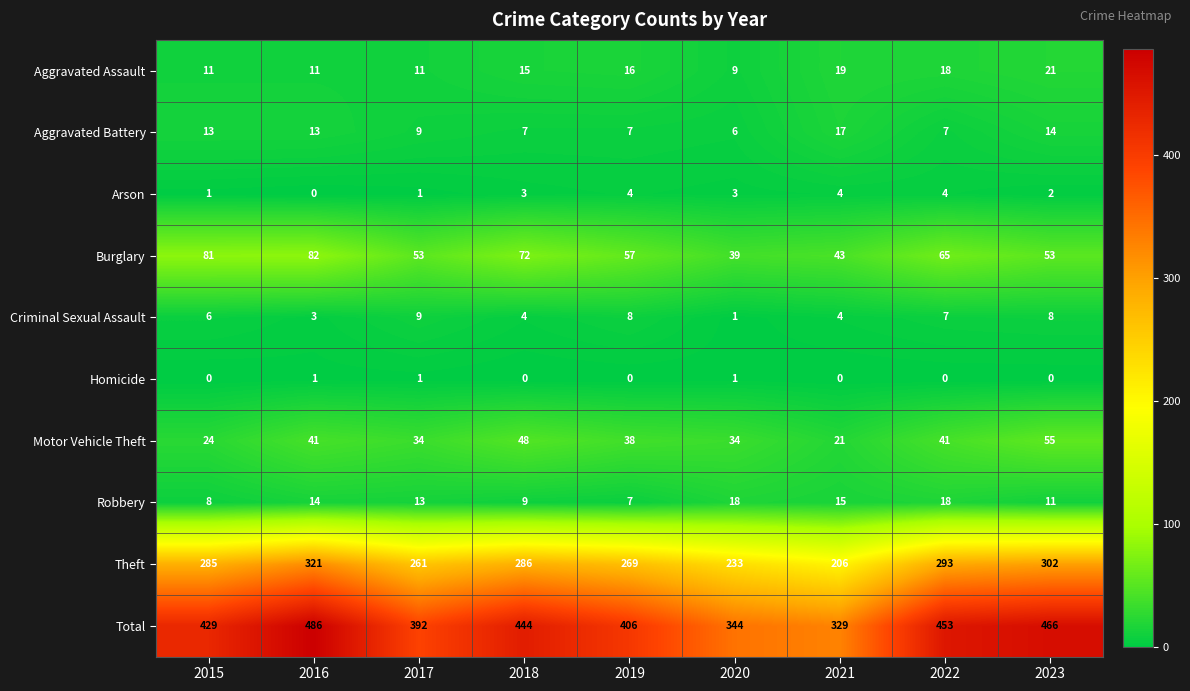

Count the number of data series in this chart.

10